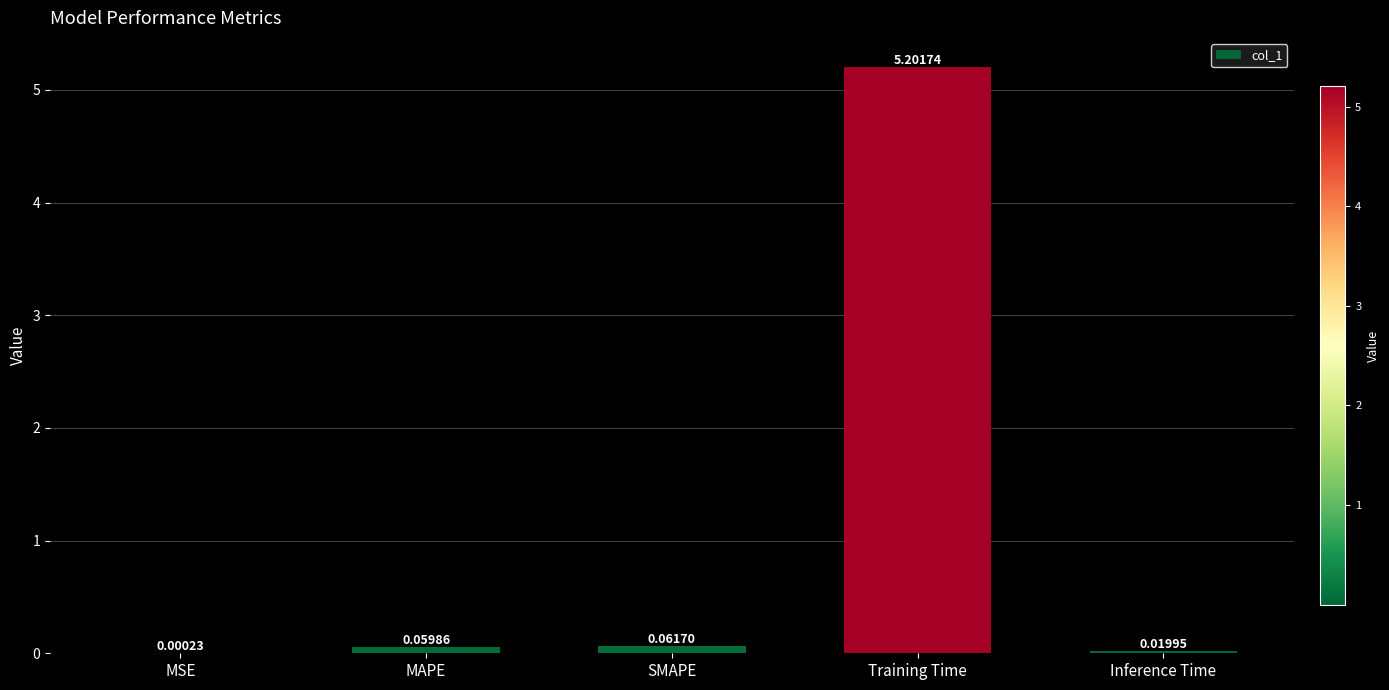

Between Training Time and MSE, which is larger?

Training Time